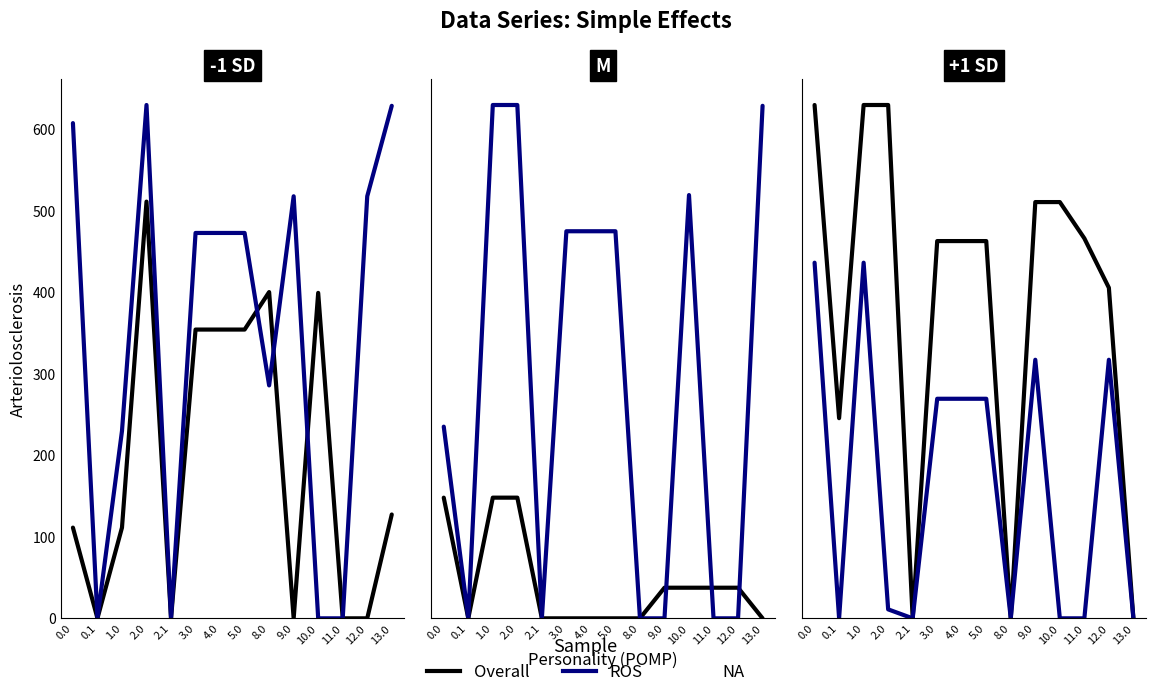

True or false: Overall and ROS intersect in this chart.

False